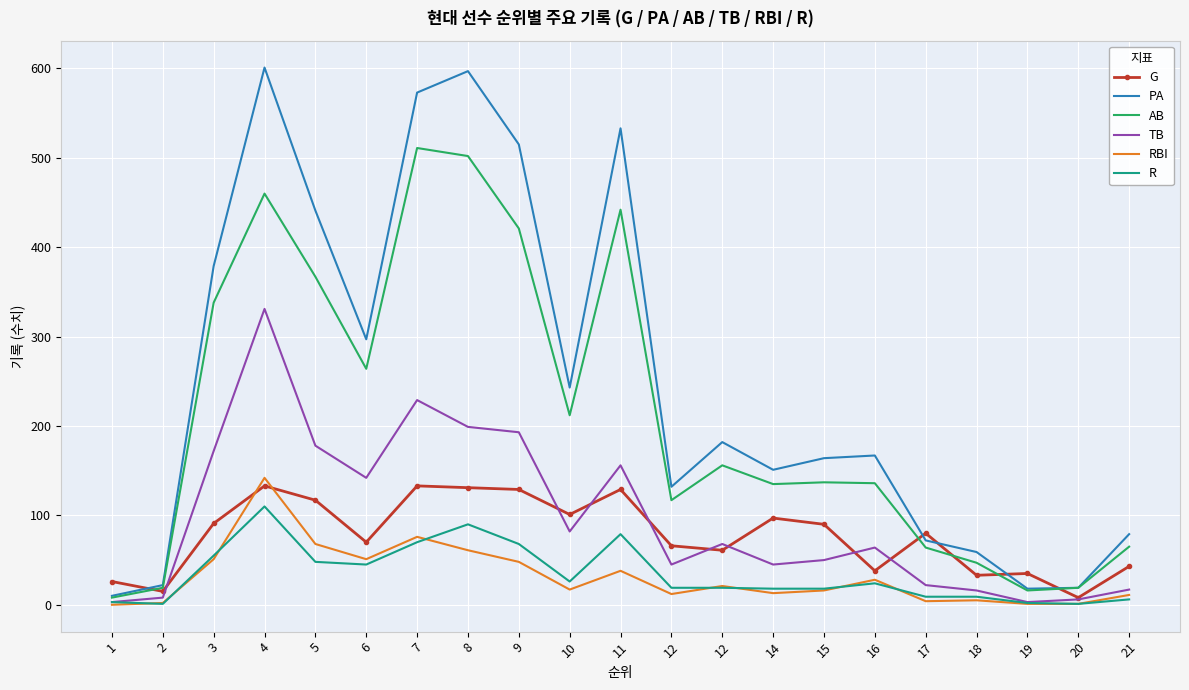

What are all the series names shown in the legend?

G, PA, AB, TB, RBI, R